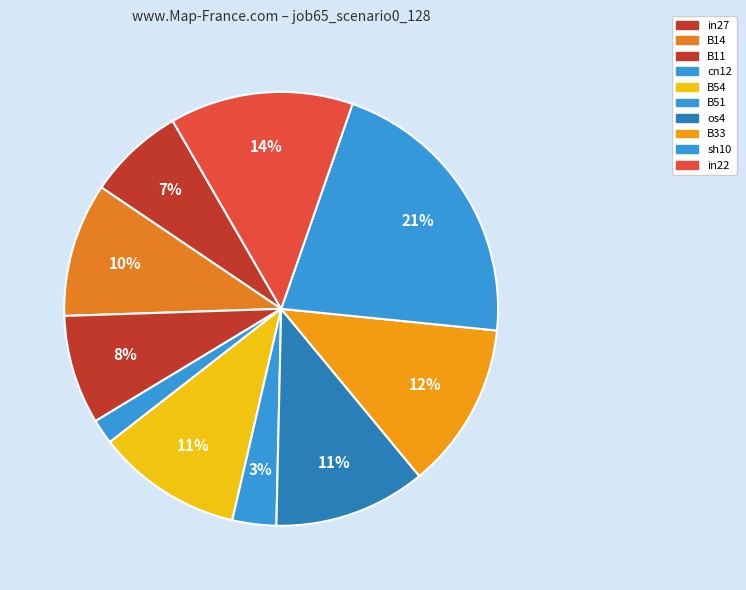

Which category has the smallest portion of the pie?

cn12